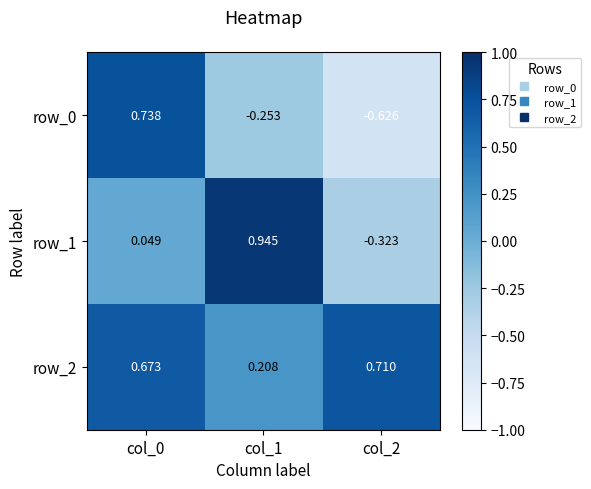

Is the value of row_1 at col_0 greater than the value of row_2 at col_1?

No